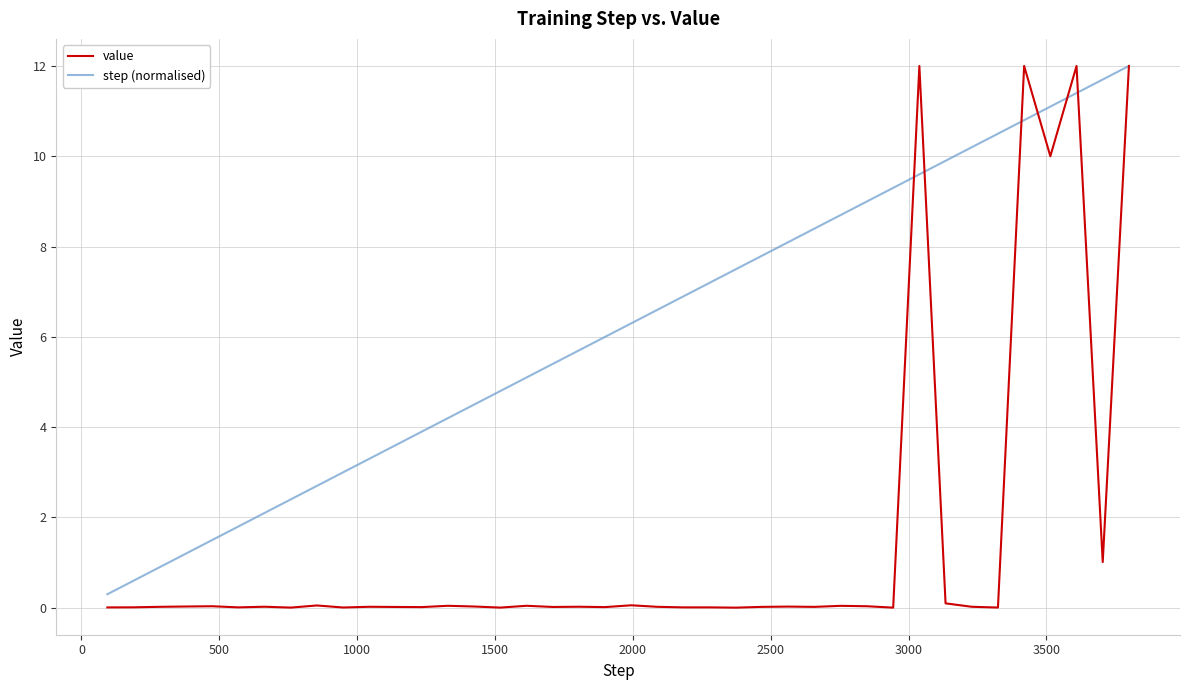

Which series has the largest total across all categories?

step (normalised)